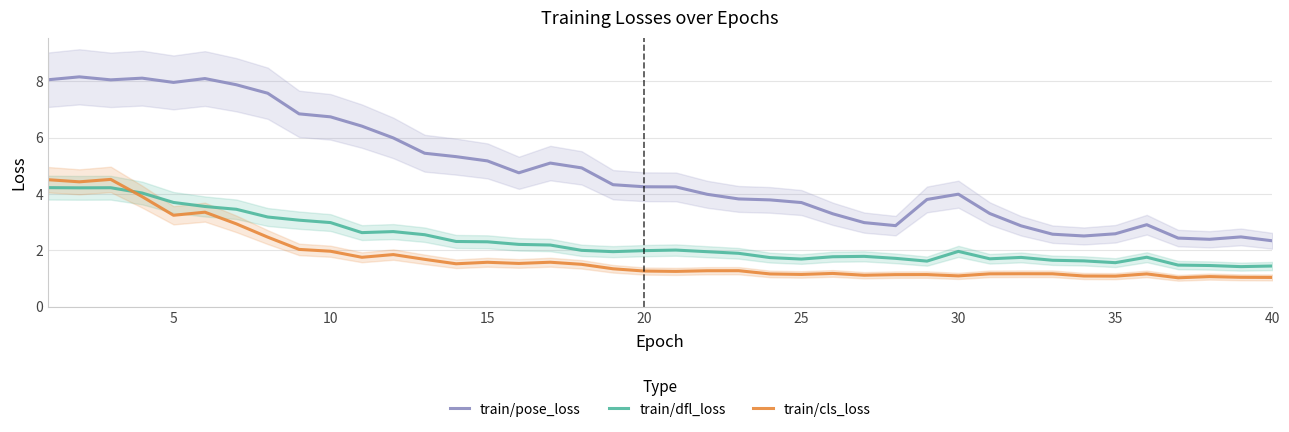

List the series in order of their overall mean, lowest first.

train/cls_loss, train/dfl_loss, train/pose_loss